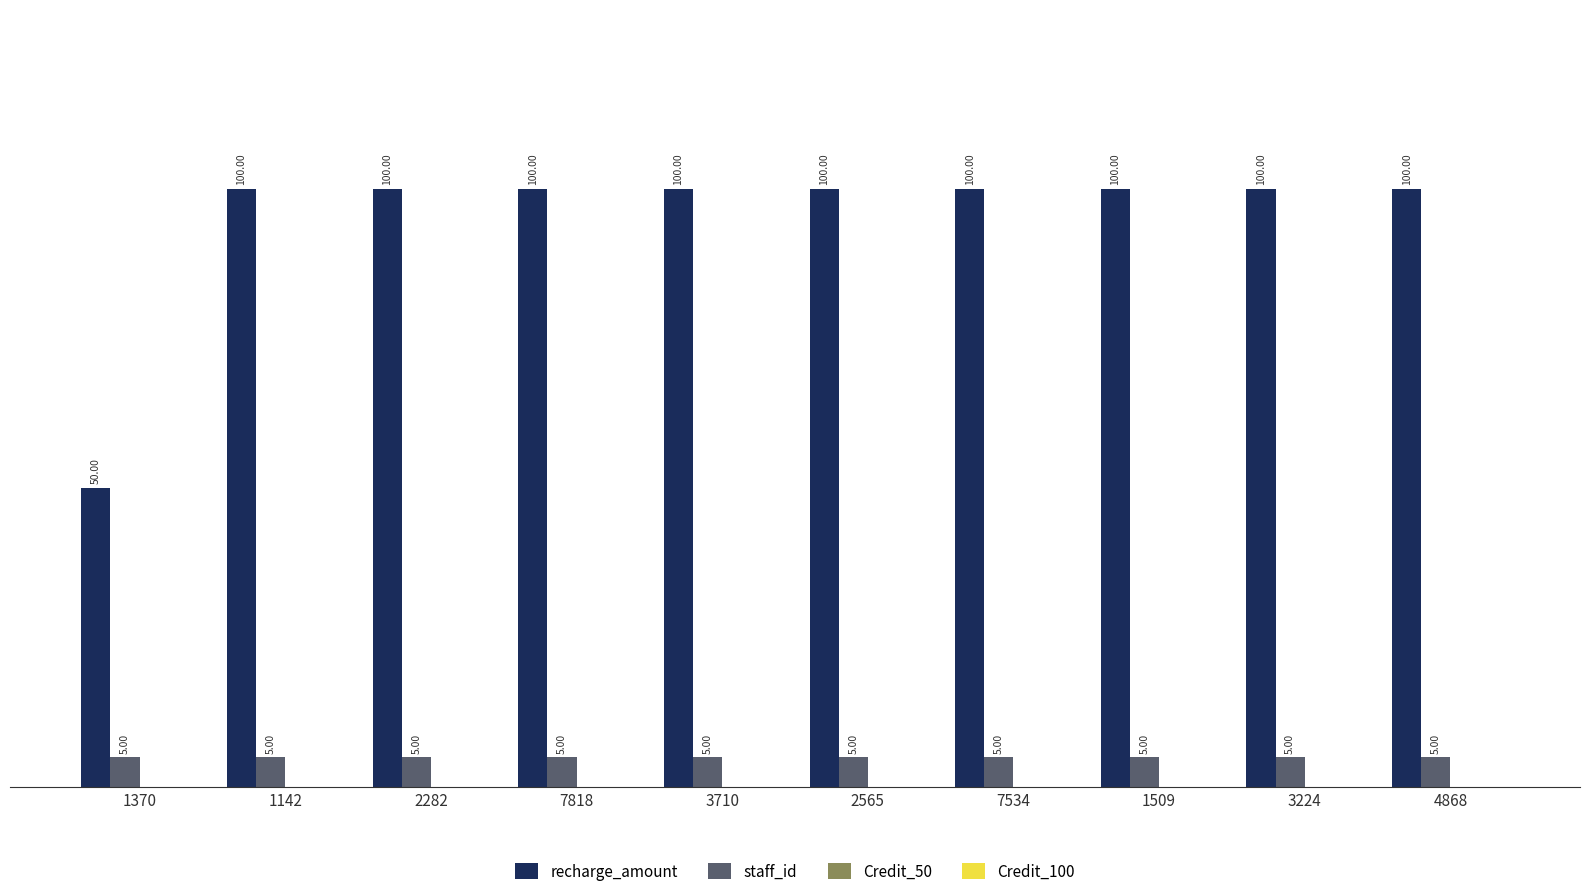

What position from the left is 2565?

6